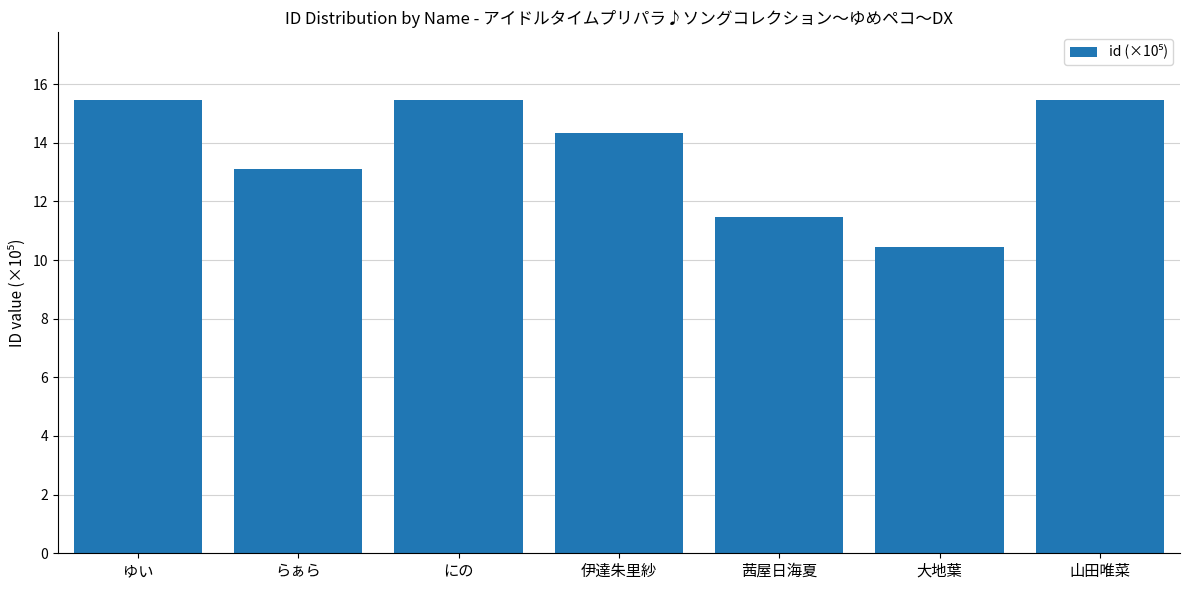

Reading right to left, list all the values displayed in this chart.

15.4	10.4	11.5	14.3	15.4	13.1	15.4